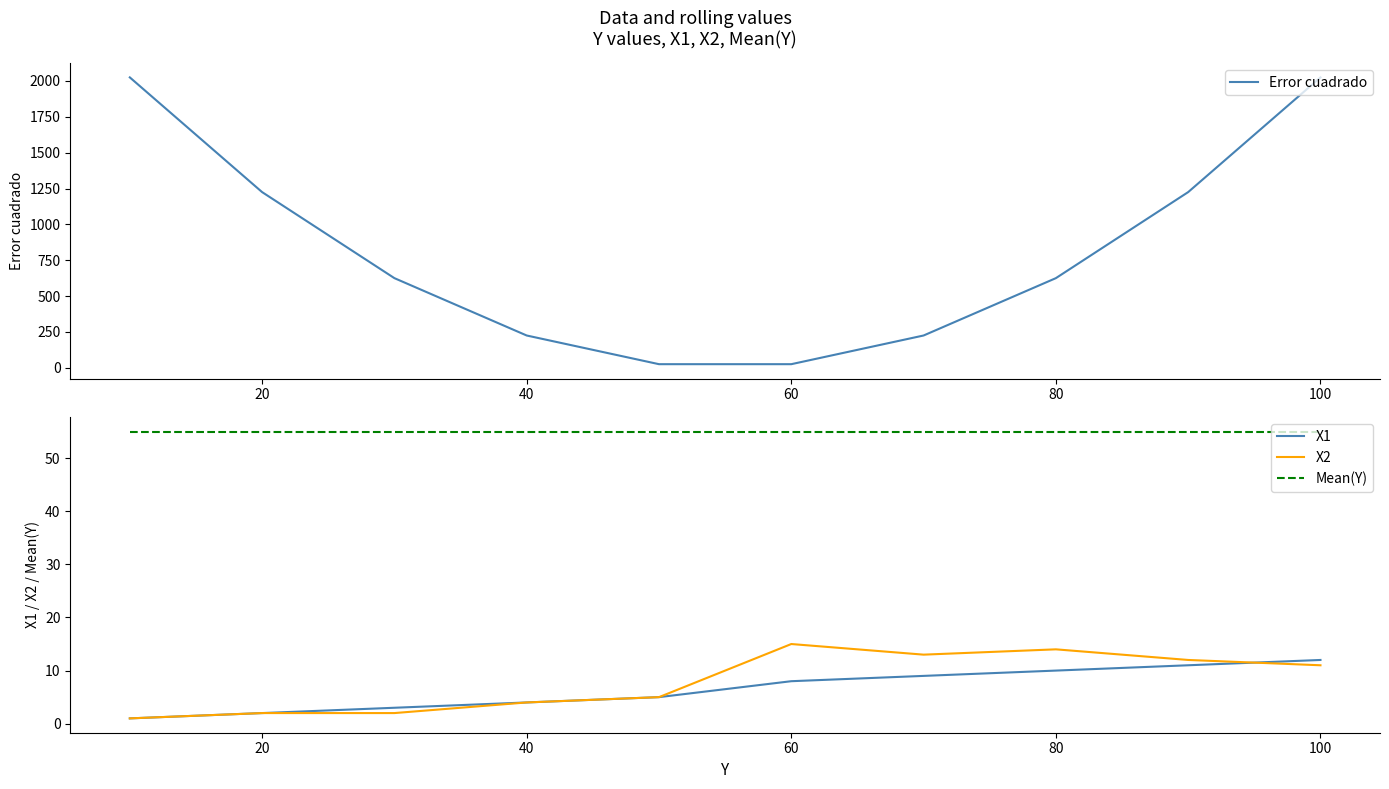

Is it true that Mean(Y) equals 88 at 80?

False